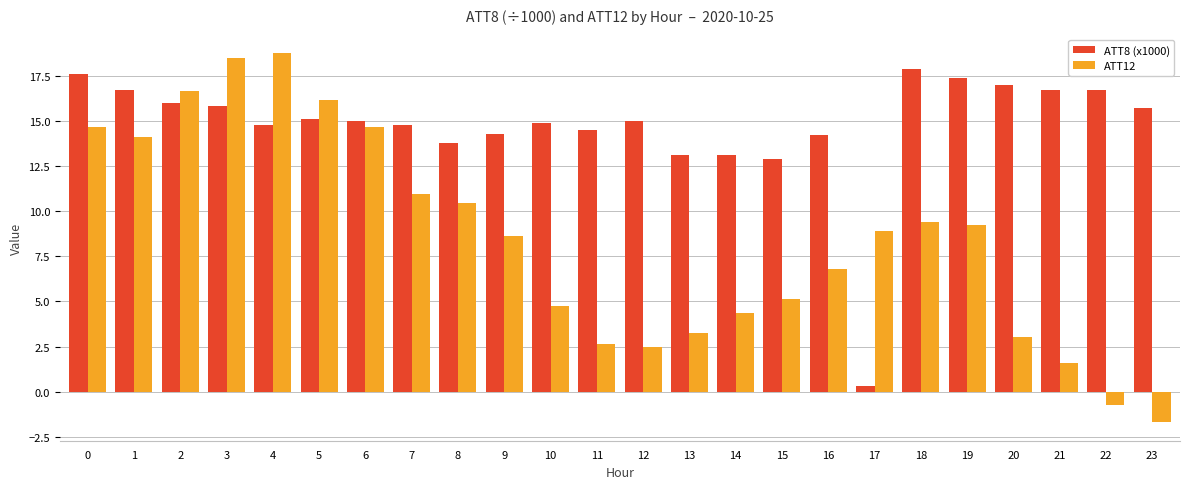

Does the chart contain stacked bars?

No